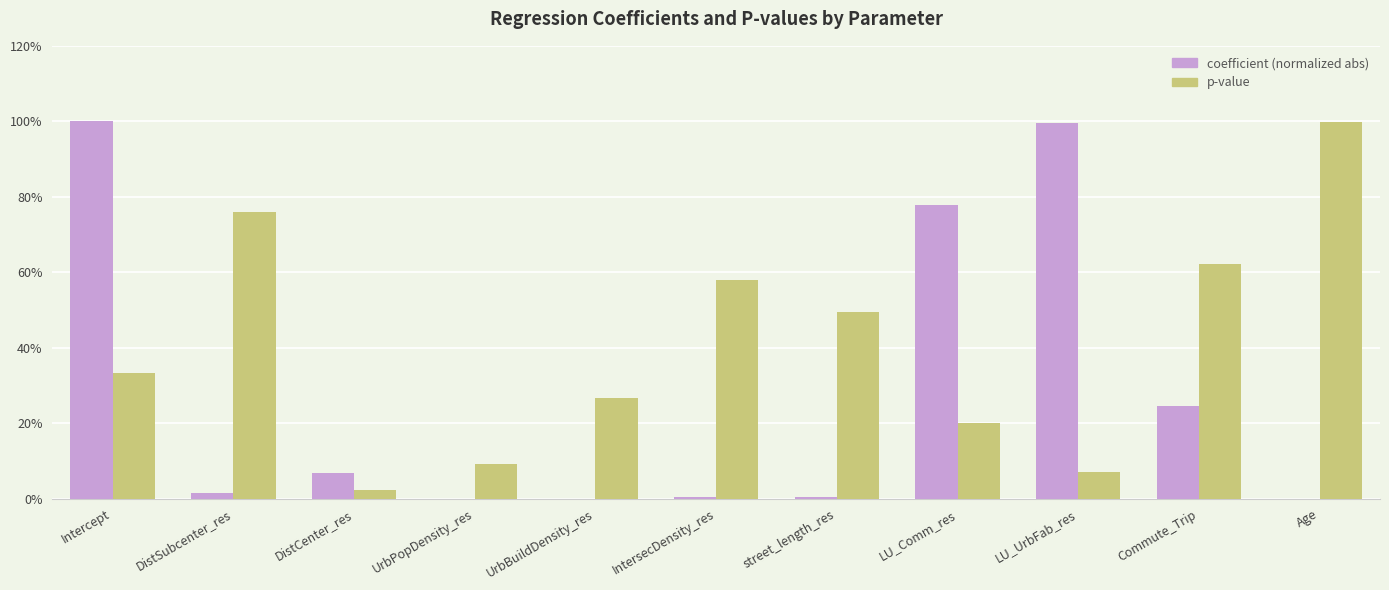

What is the average value of the coefficient (normalized abs) series?

0.3